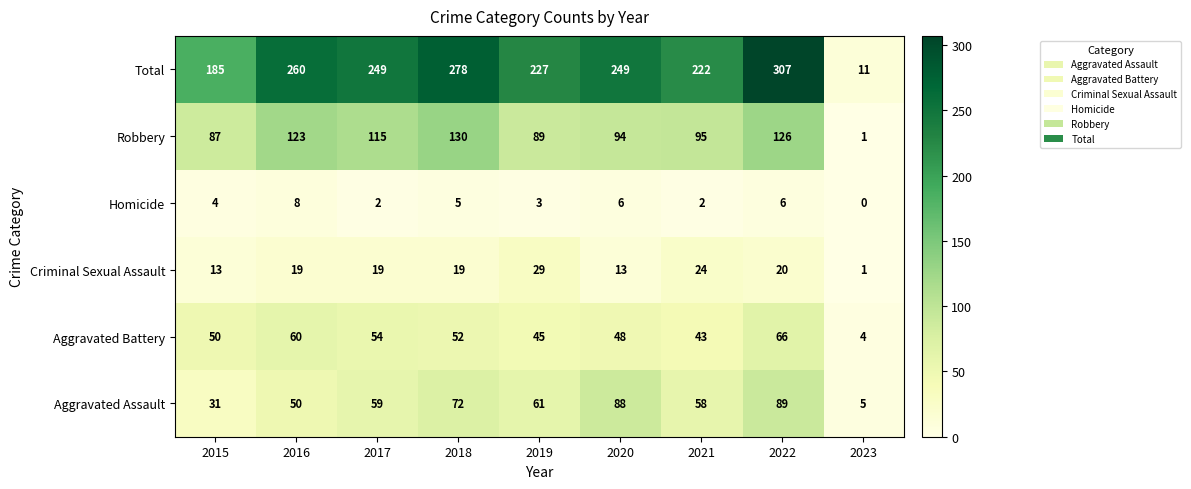

Between 2017 and 2023, which series saw the biggest shift?

Total